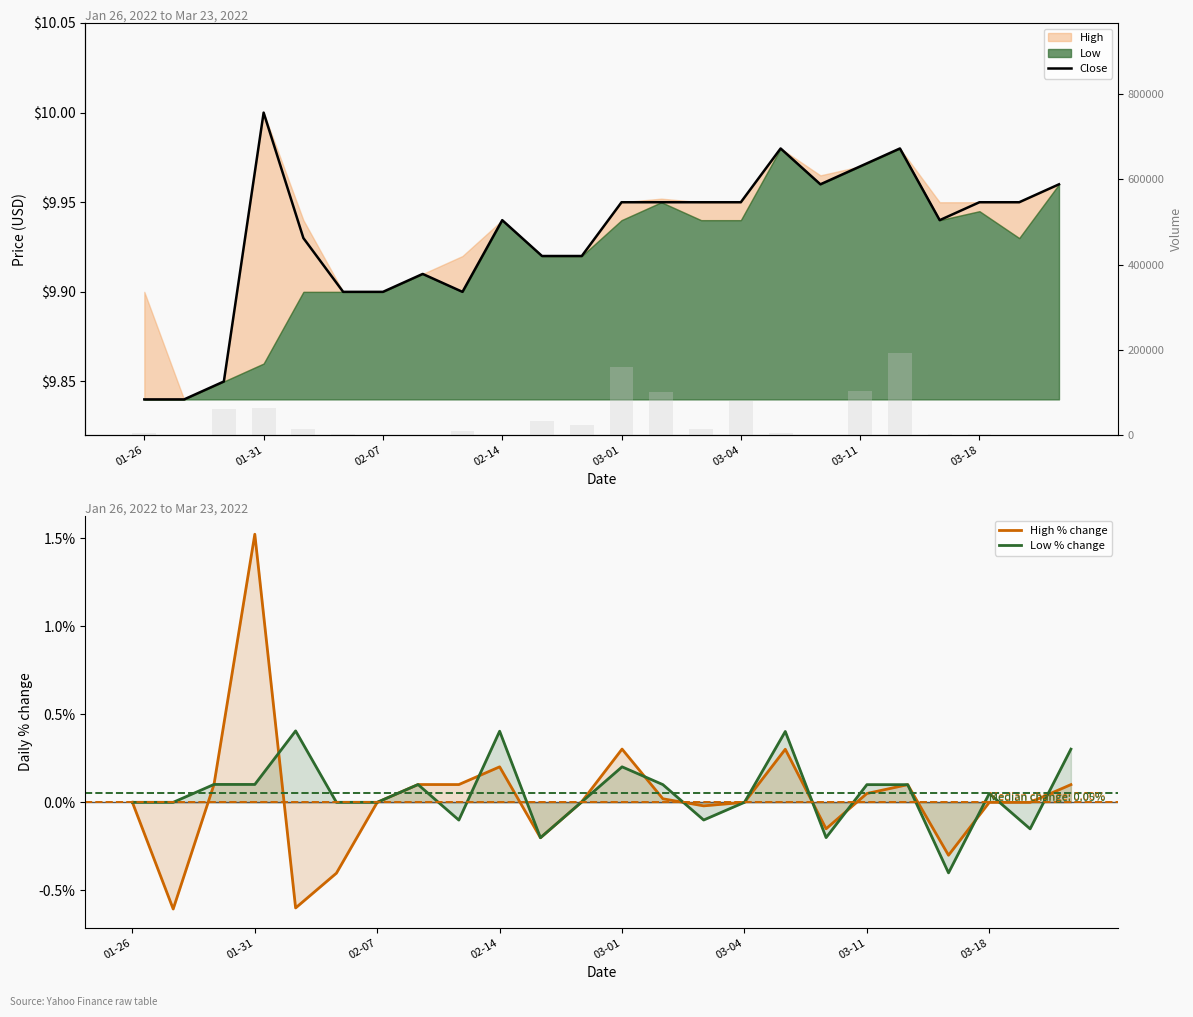

What is the smallest value displayed?

-0.6